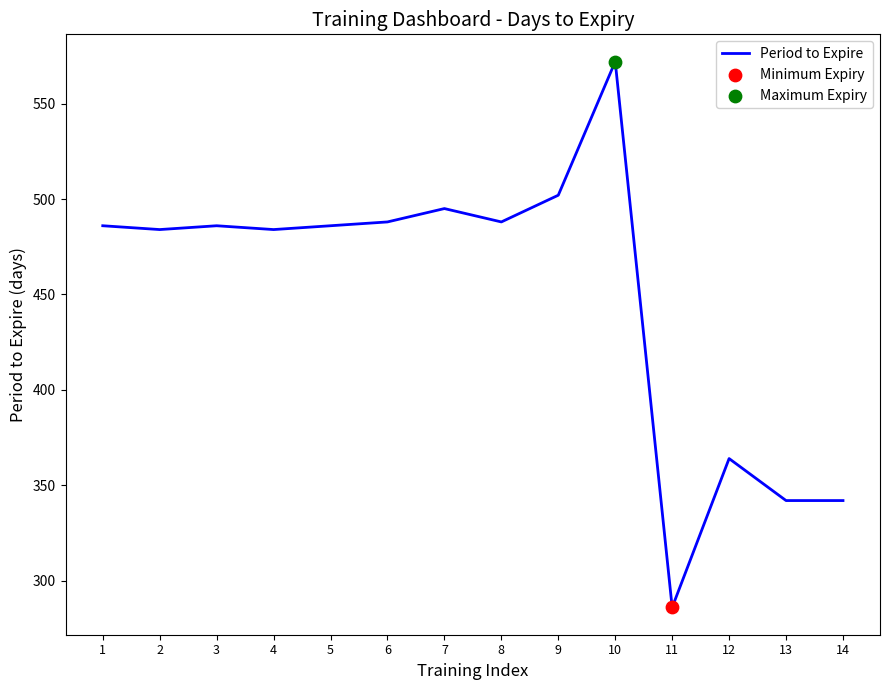

Which has a higher value, 6 or 12?

6